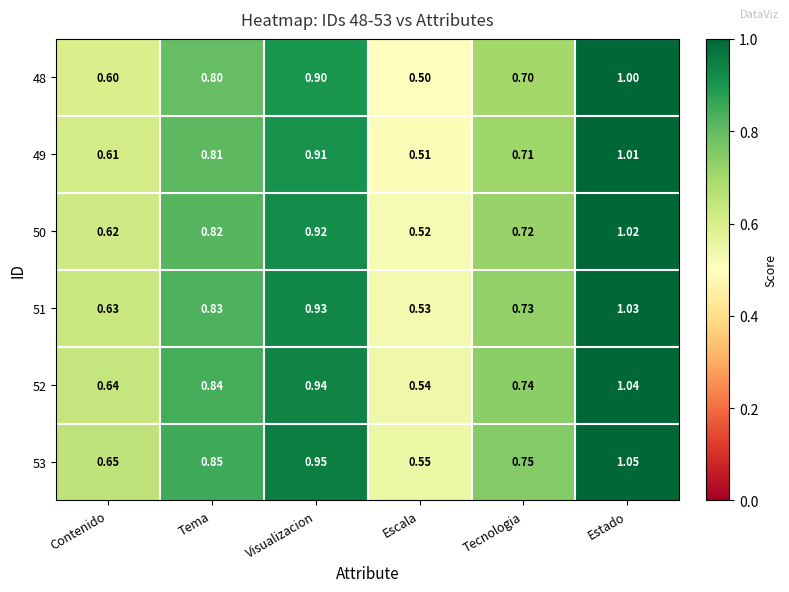

Rank the categories by 48 value from highest to lowest.

Estado, Visualizacion, Tema, Tecnologia, Contenido, Escala